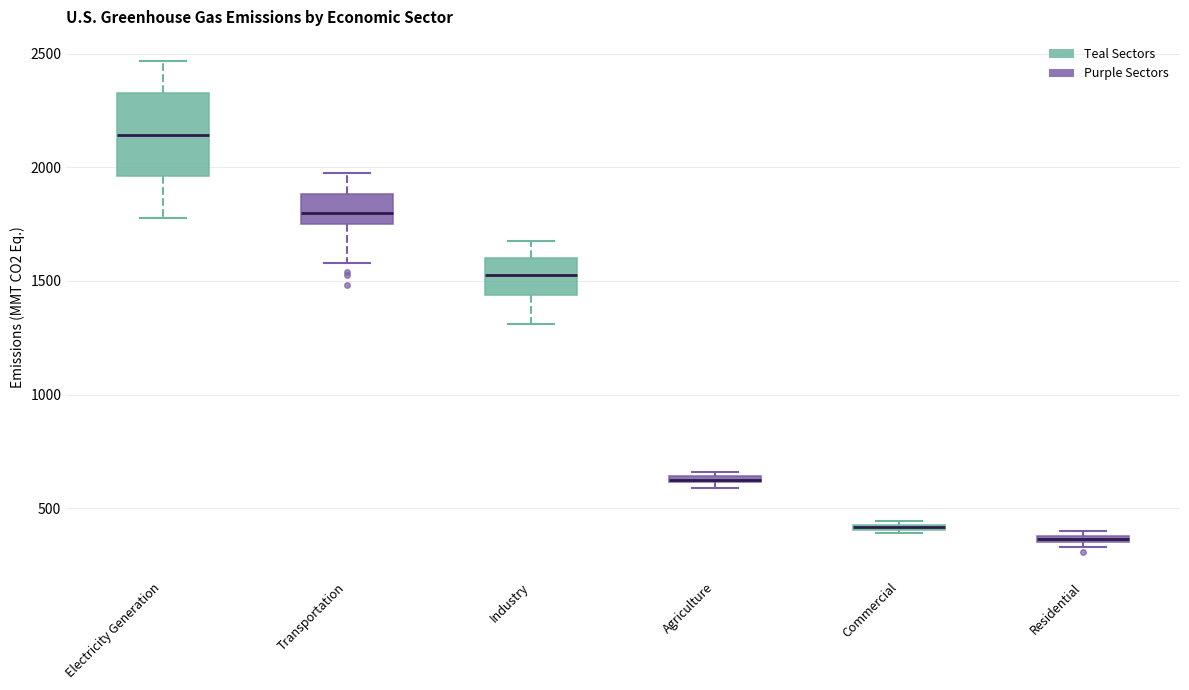

Where is the upper edge of the box for Commercial on the y-axis? The values are not printed on the chart, so give them approximately, as read against the axis.

450